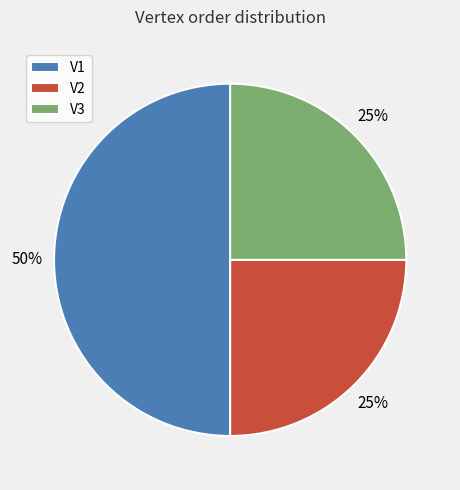

What is the largest slice in the pie chart?

V1